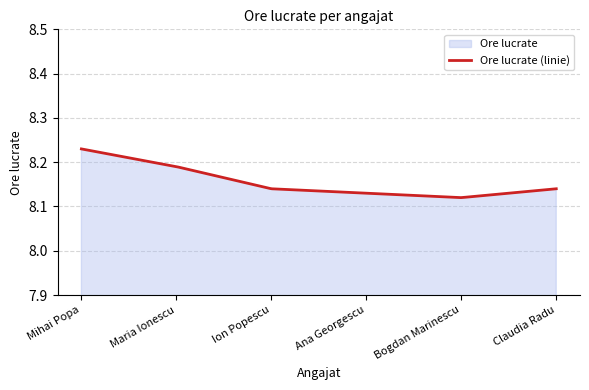

How many lines are shown in the chart?

1